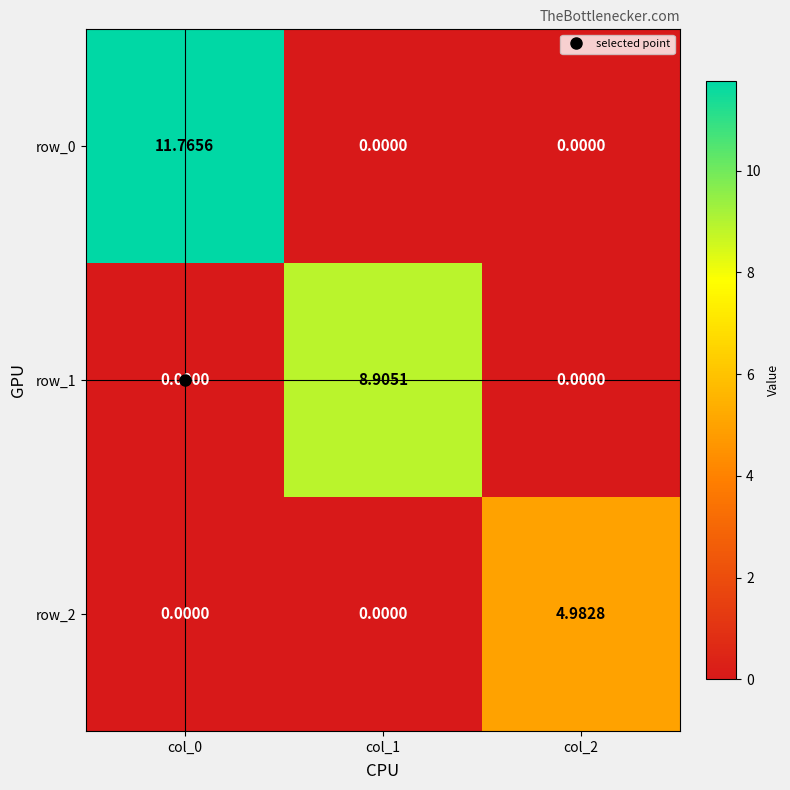

What is the total value across all series at col_1?

8.9